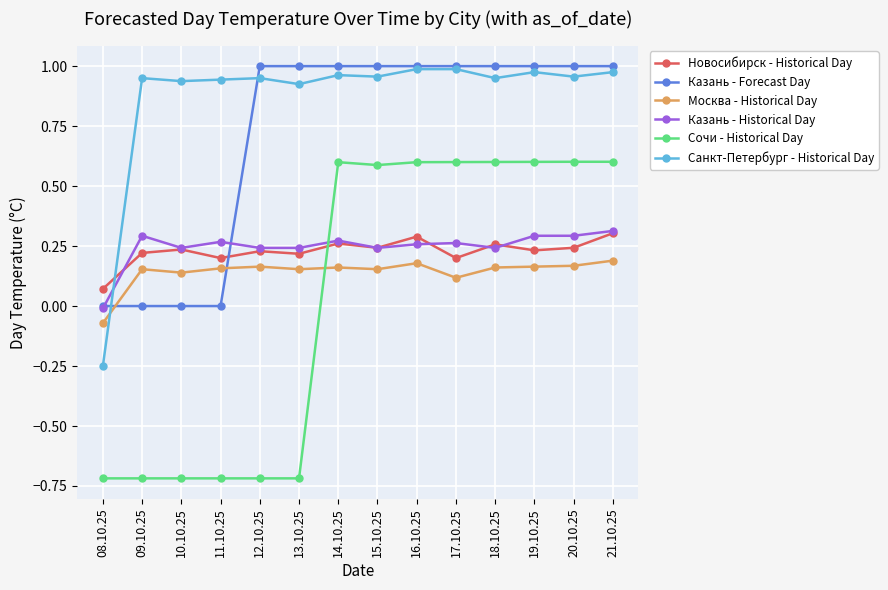

How many Сочи - Historical Day values are between 0 and 1?

8